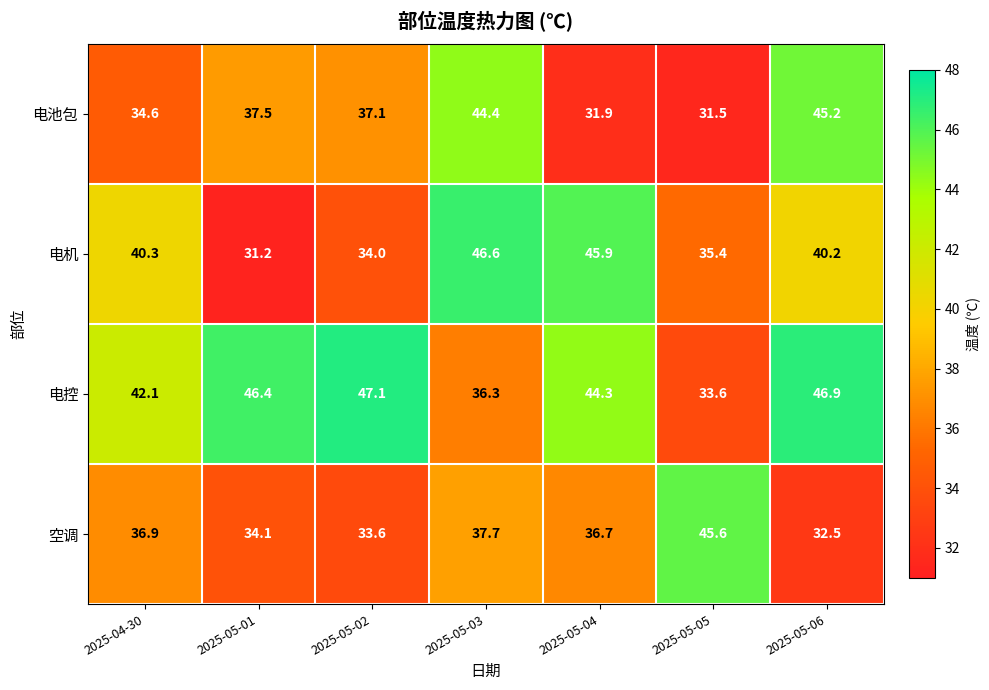

At which category does the chart reach its peak across all series?

2025-05-02